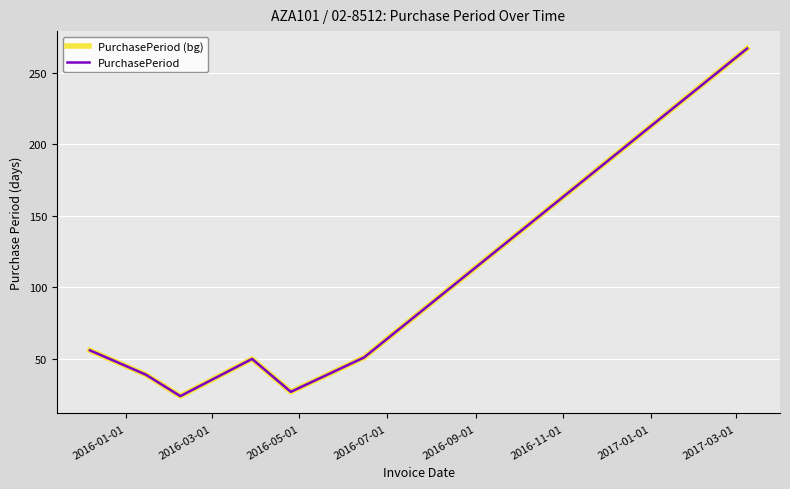

Does the chart display data point markers on the line(s)?

No